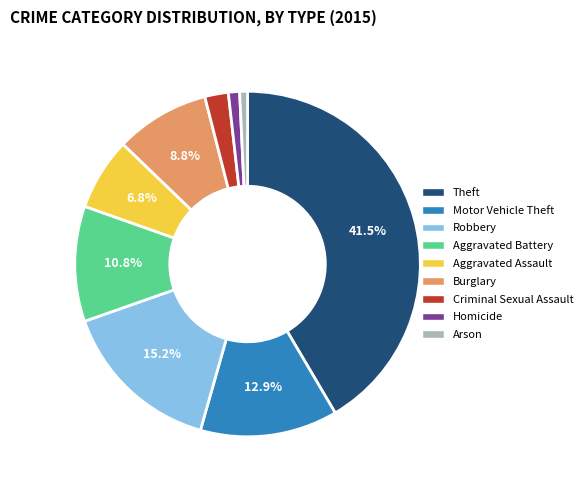

How much of the chart is everything except Motor Vehicle Theft?

87.1%